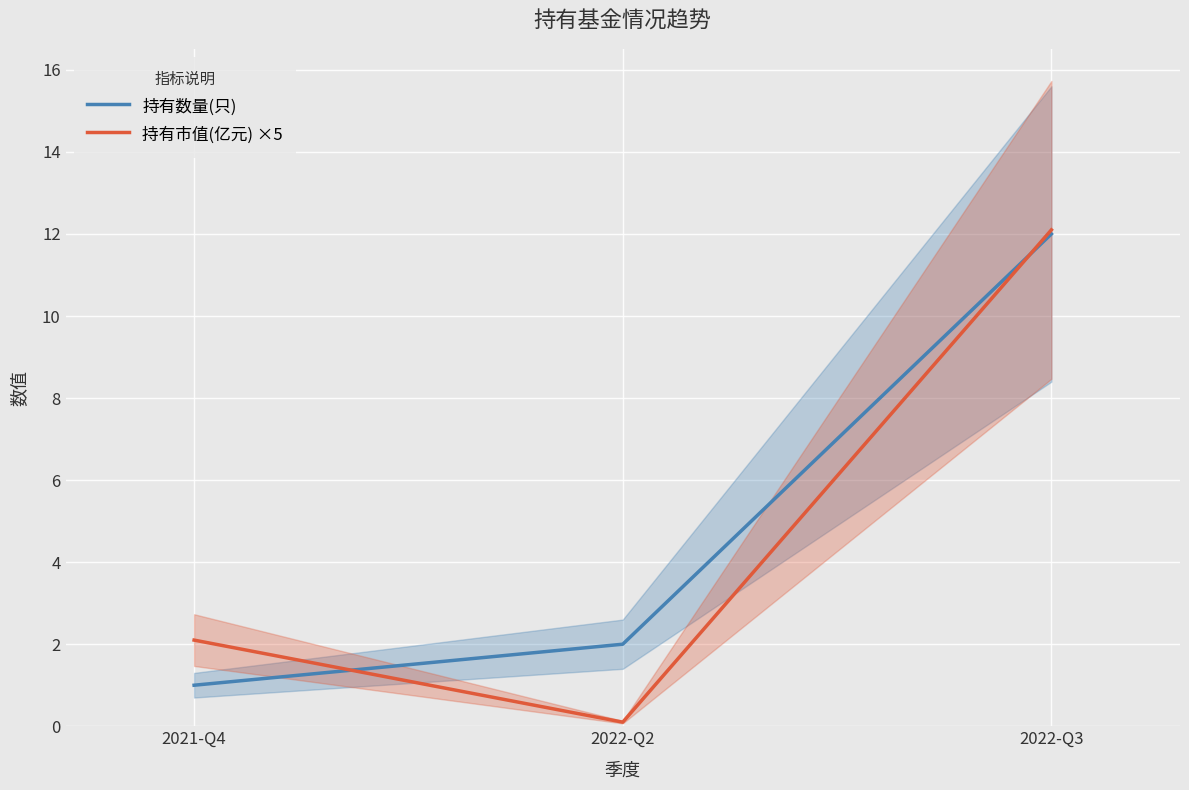

Where is 持有数量(只) nearest to the value 6?

2022-Q2